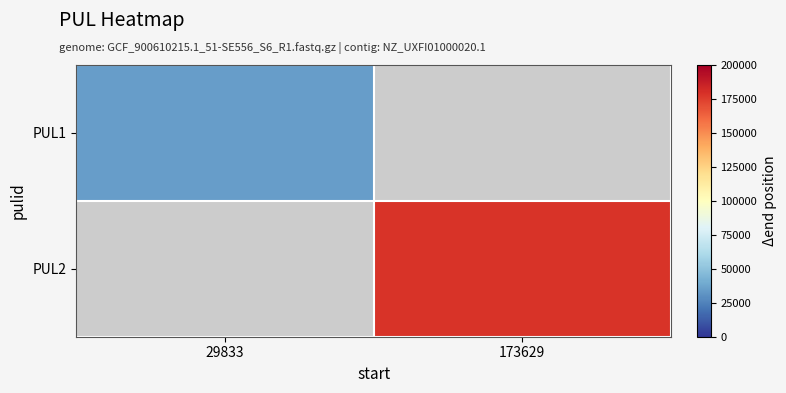

At how many categories does at least one series exceed 117453?

1